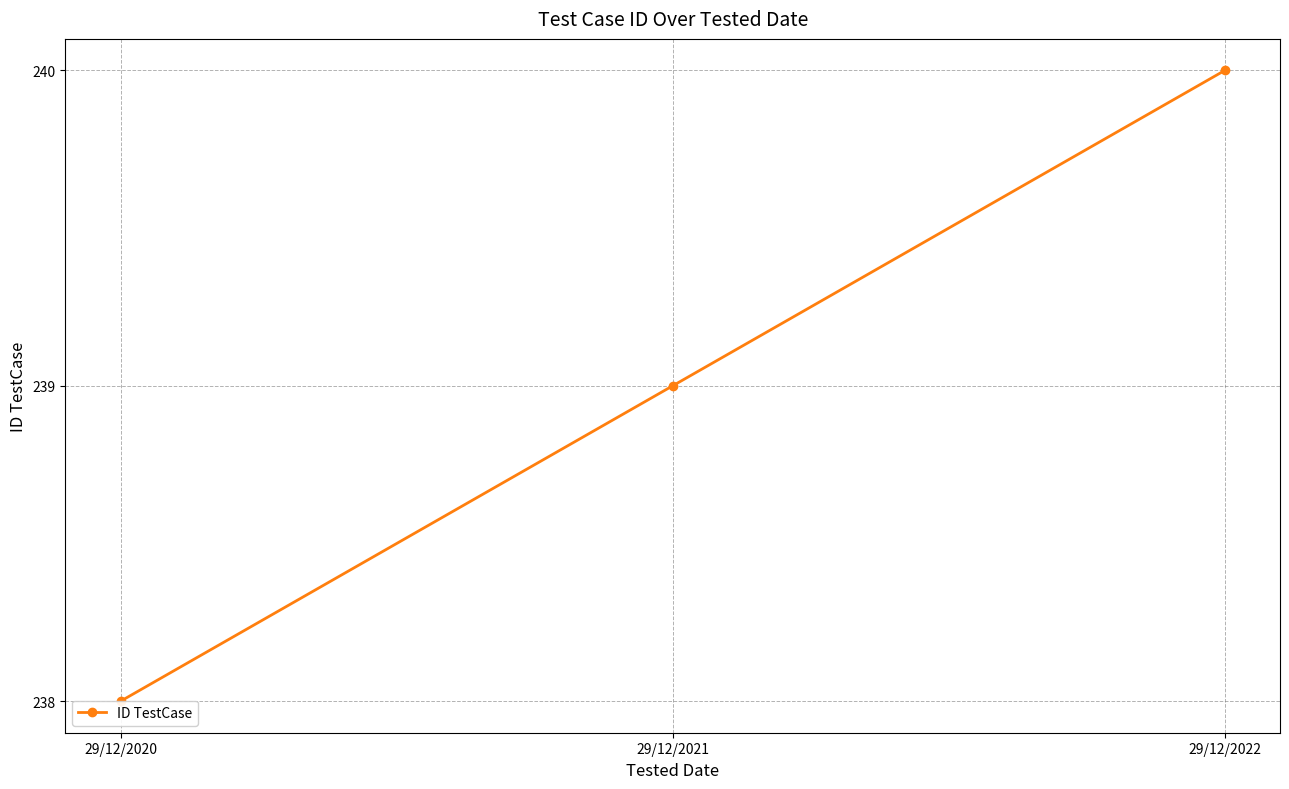

What is the difference between the maximum and second lowest values?

1